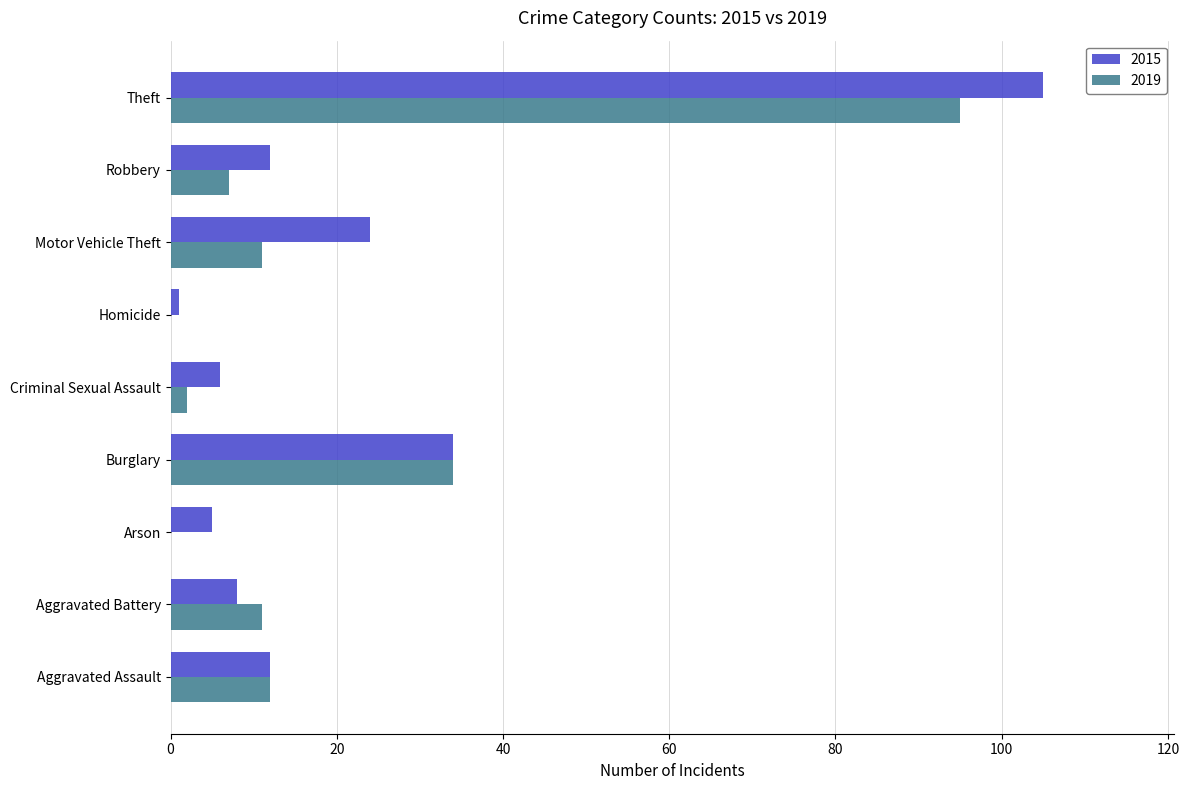

What is the approximate value of 2019 at Aggravated Assault, to the nearest 5?

10